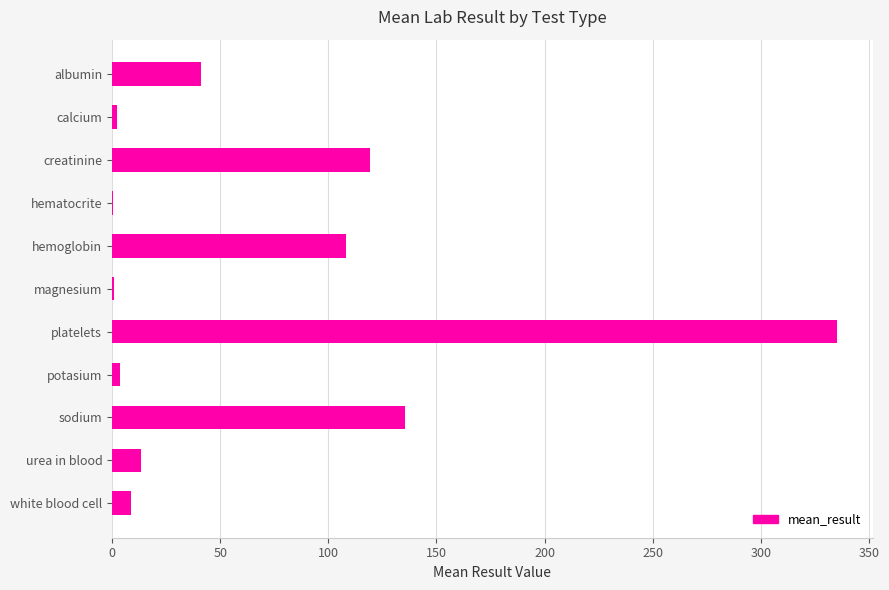

Where is the data nearest to the value 167?

sodium